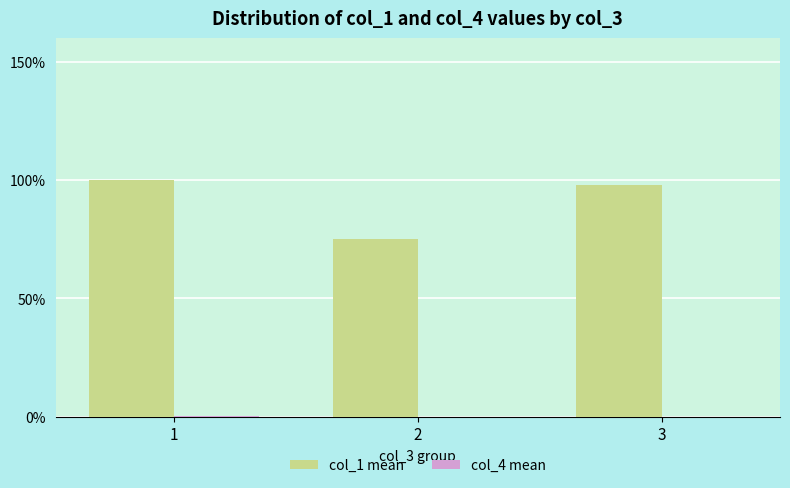

How many groups of bars are there?

3